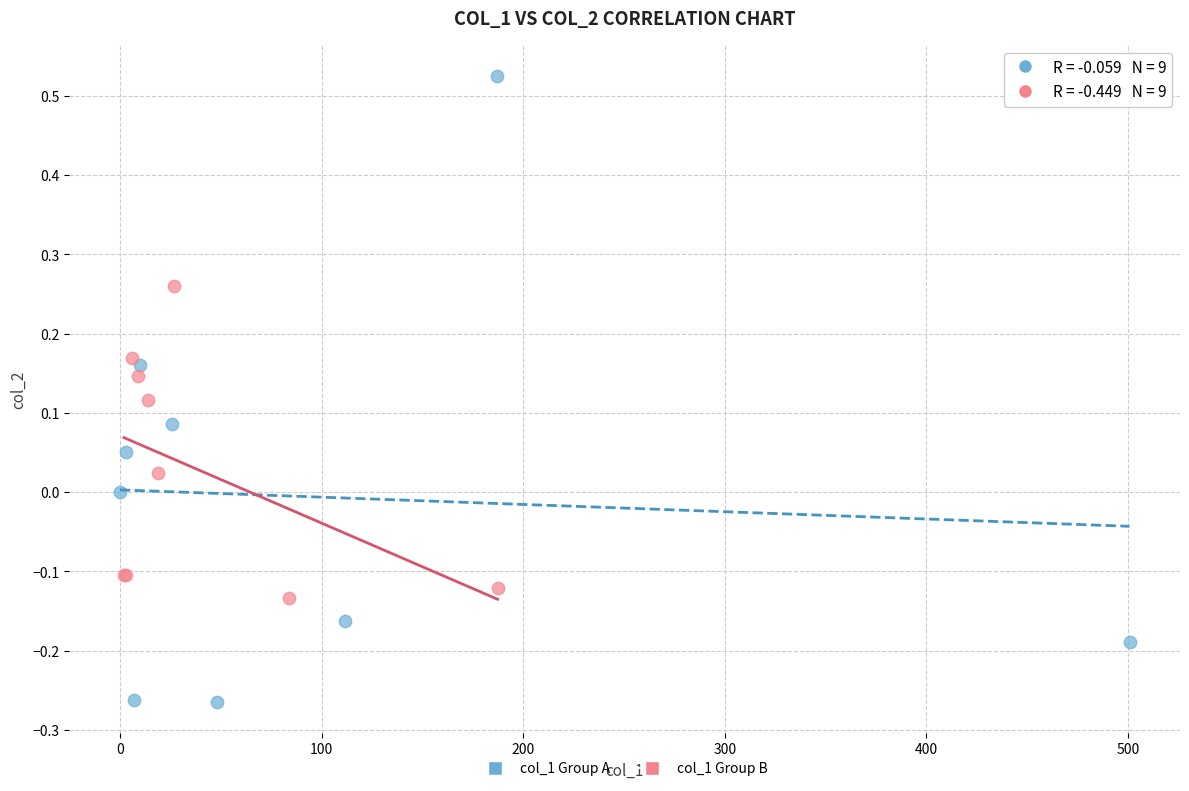

Which series has the widest spread of Y values?

col_1 Group A